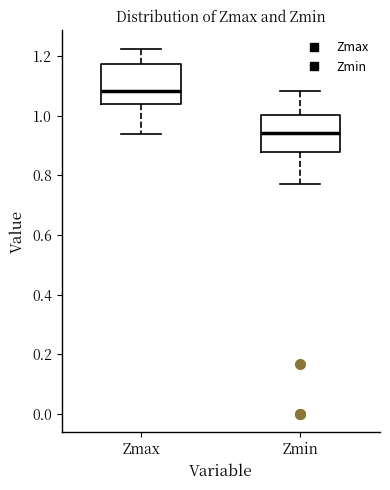

Where does the upper whisker of the box for Zmin end on the y-axis? The values are not printed on the chart, so give them approximately, as read against the axis.

1.08